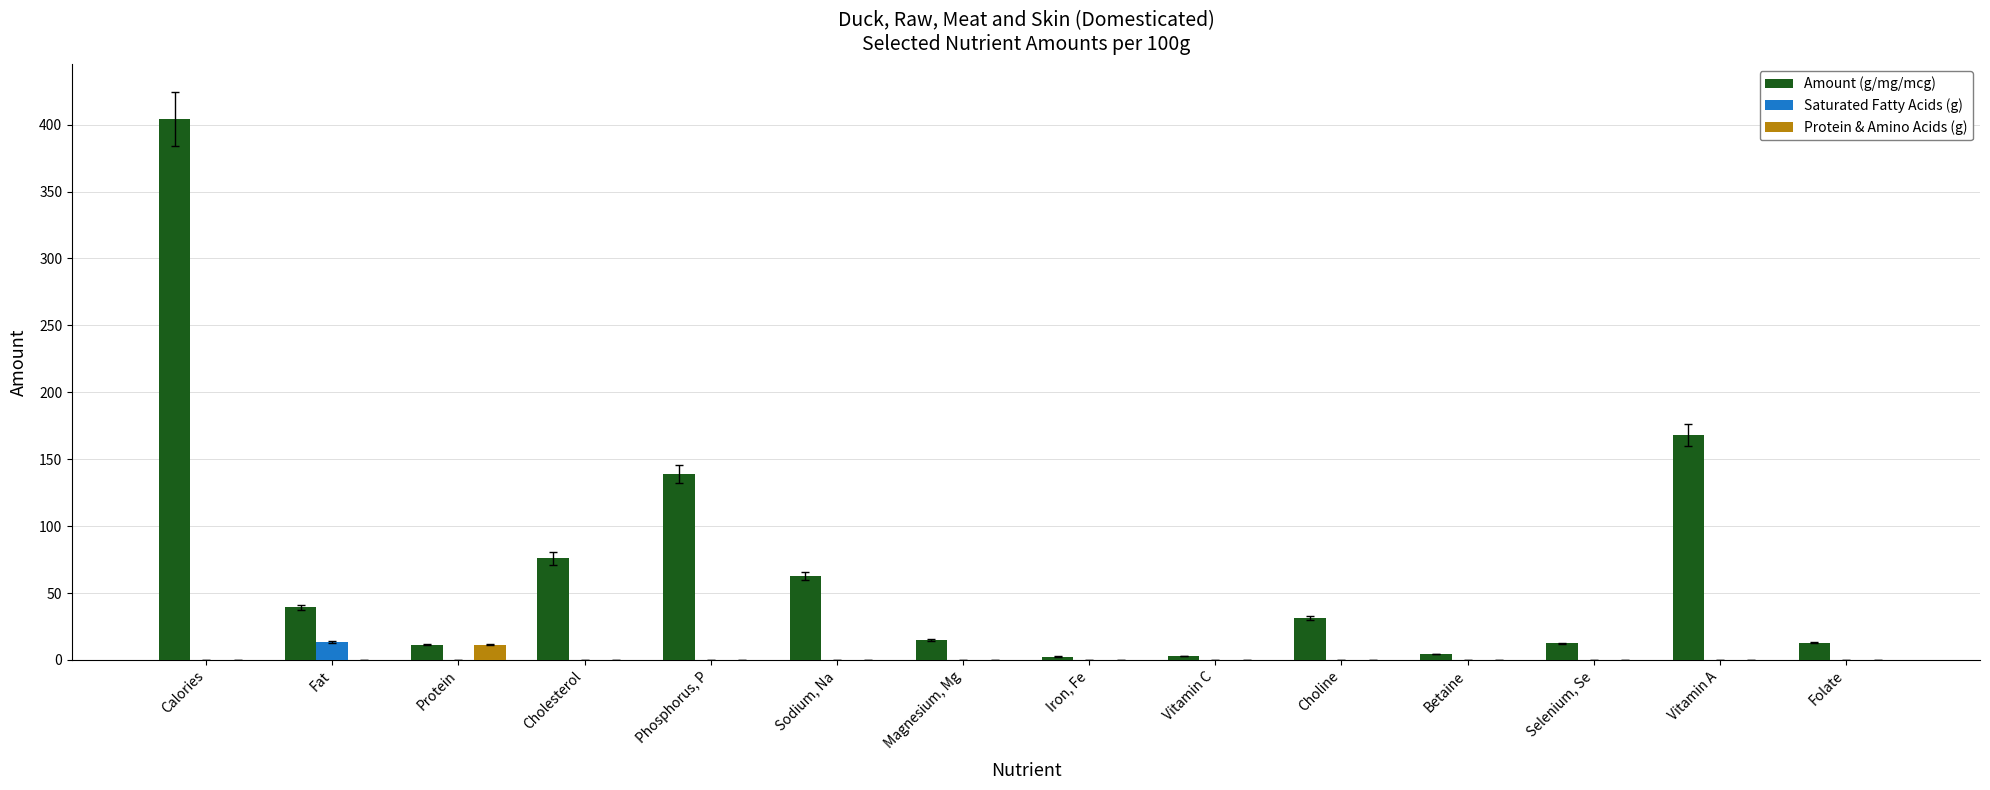

Which category has the highest value in the Saturated Fatty Acids (g) series?

Fat